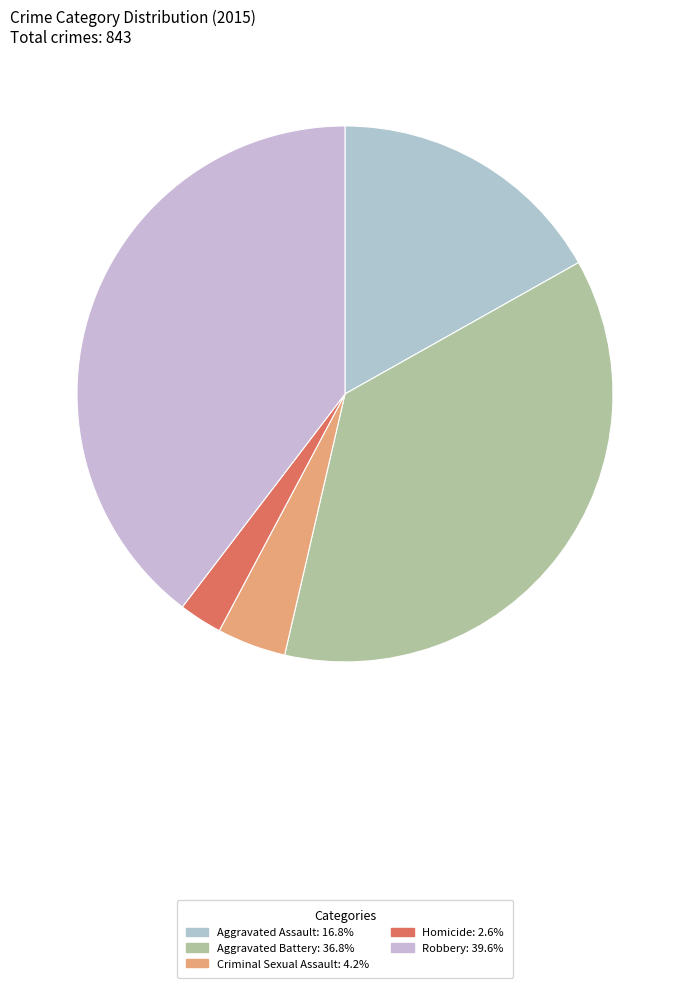

What is the ratio of the value at Aggravated Assault to the value at Homicide?

6.5